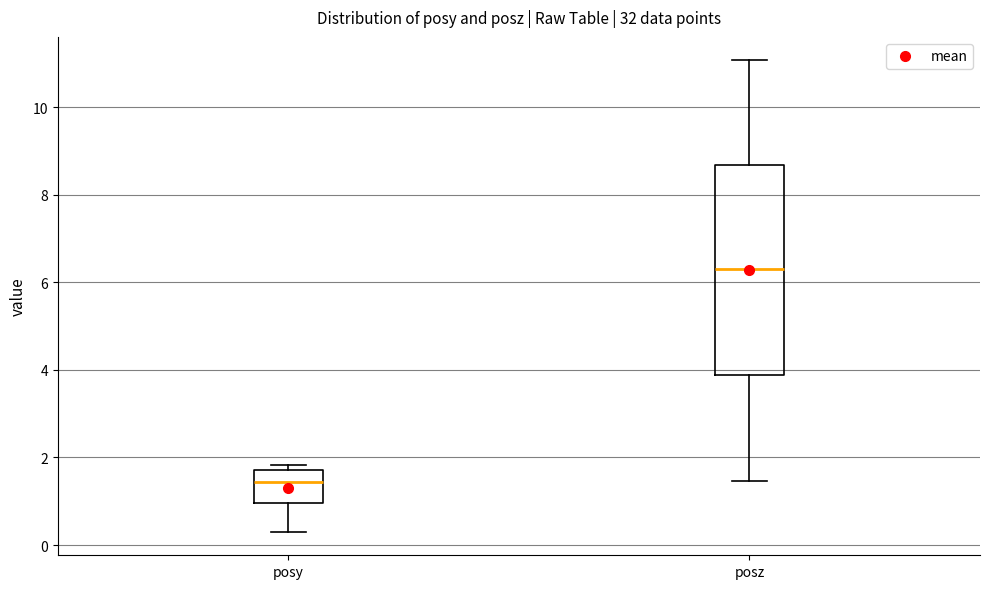

Reading left to right, read every box against the y-axis: the position of its median line, the range the box covers, and the ends of its whiskers. The values are not printed on the chart, so give them approximately, as read against the axis.

posy: median 1.4, box 1.0 to 1.8, whiskers 0.4 to 1.8 (just above the box's upper edge)
posz: median 6.2, box 3.8 to 8.6, whiskers 1.4 to 11.0